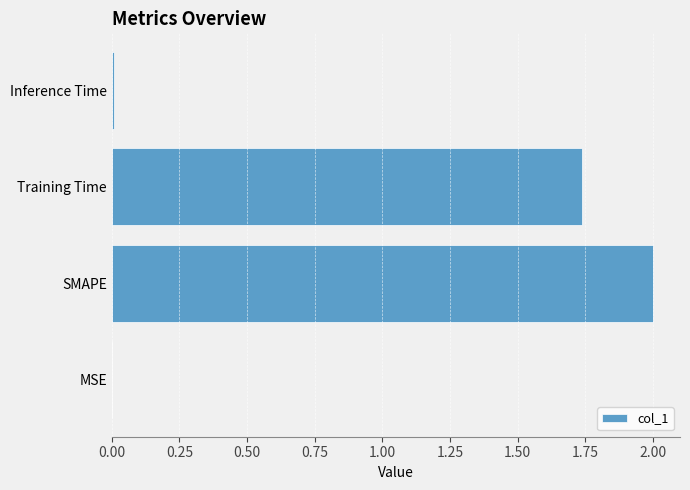

What is the greatest value displayed?

2.0